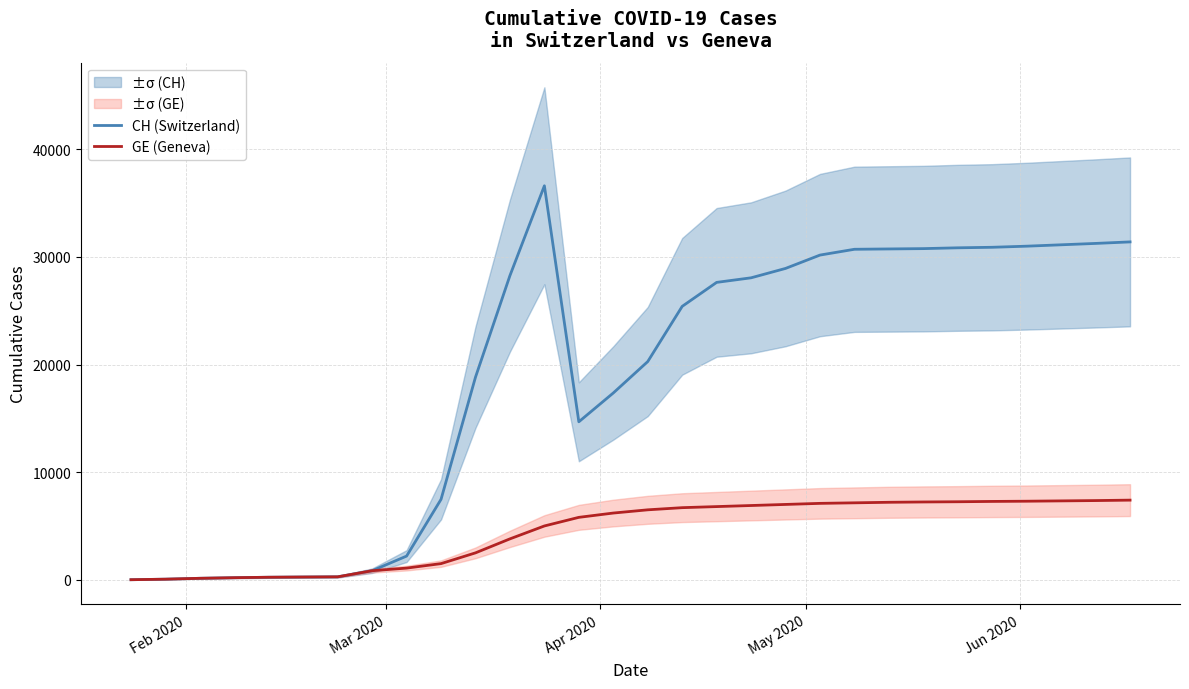

True or false: CH (Switzerland) and GE (Geneva) cross at least once.

False